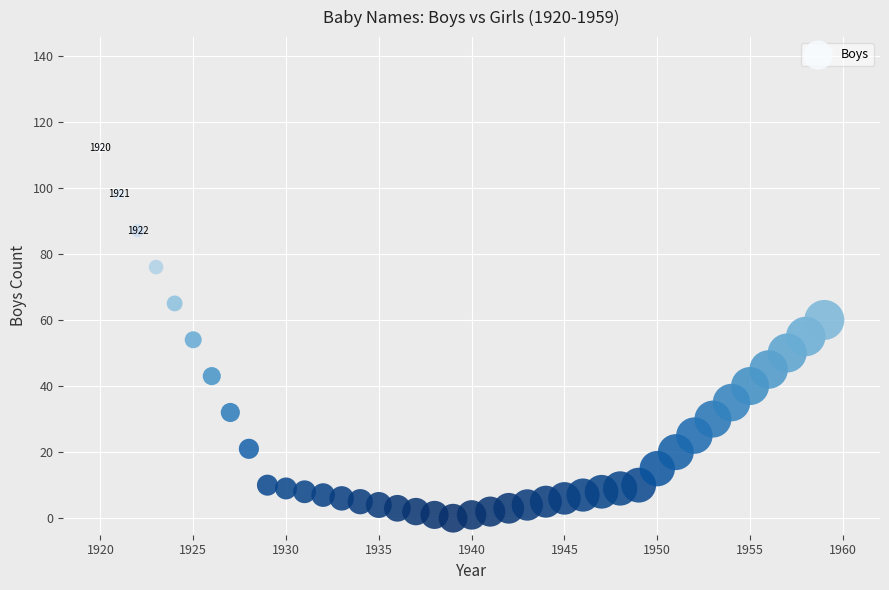

What is the range of X values (max minus min)?

39